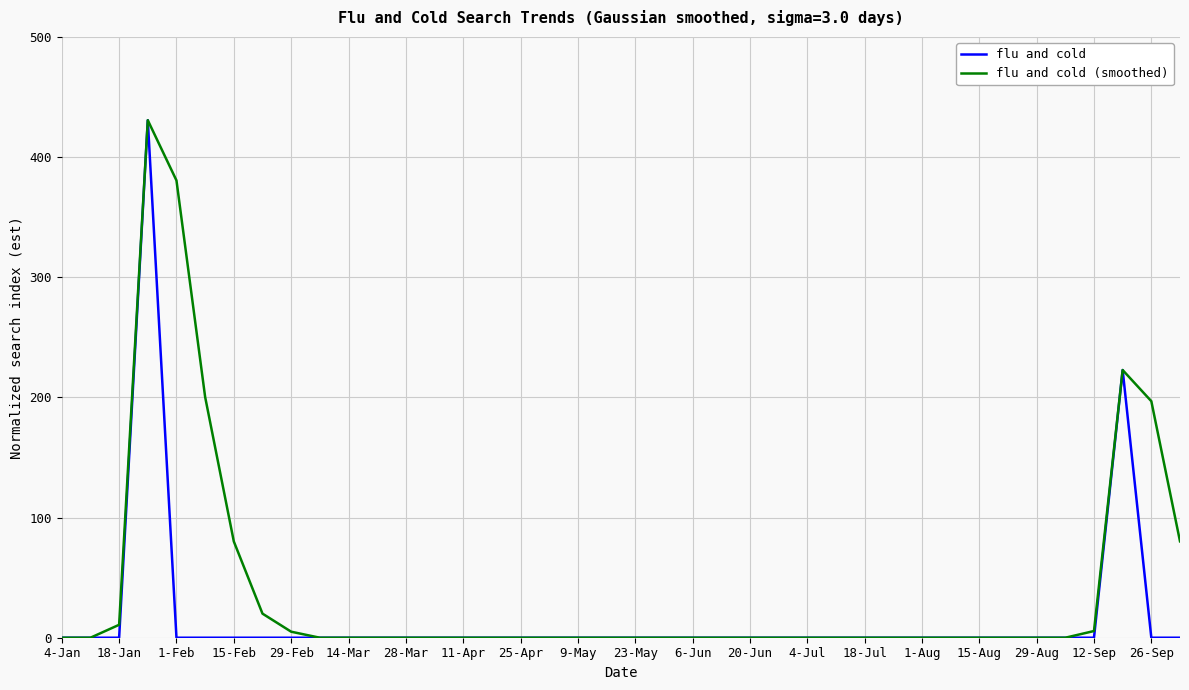

How many values in the flu and cold (smoothed) series exceed 0?

11